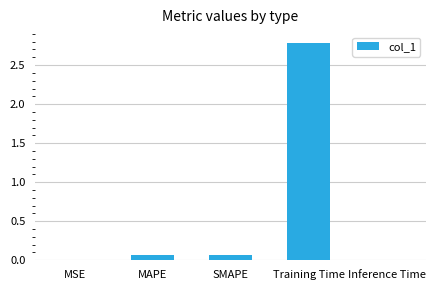

What is the sum of all values?

2.9